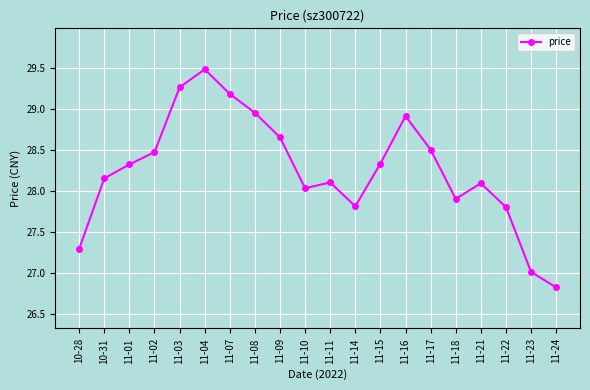

True or false: the data shows 27.8 at 11-14.

True